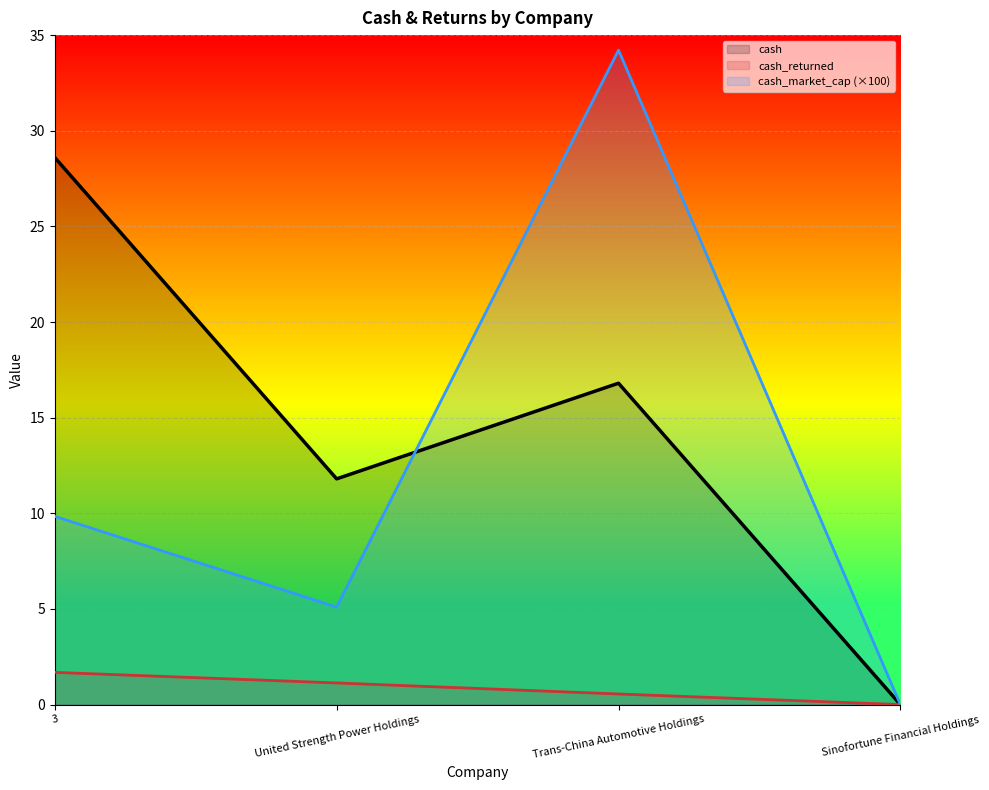

What is the sum of the cash values at Trans-China Automotive Holdings and 3?

45.4